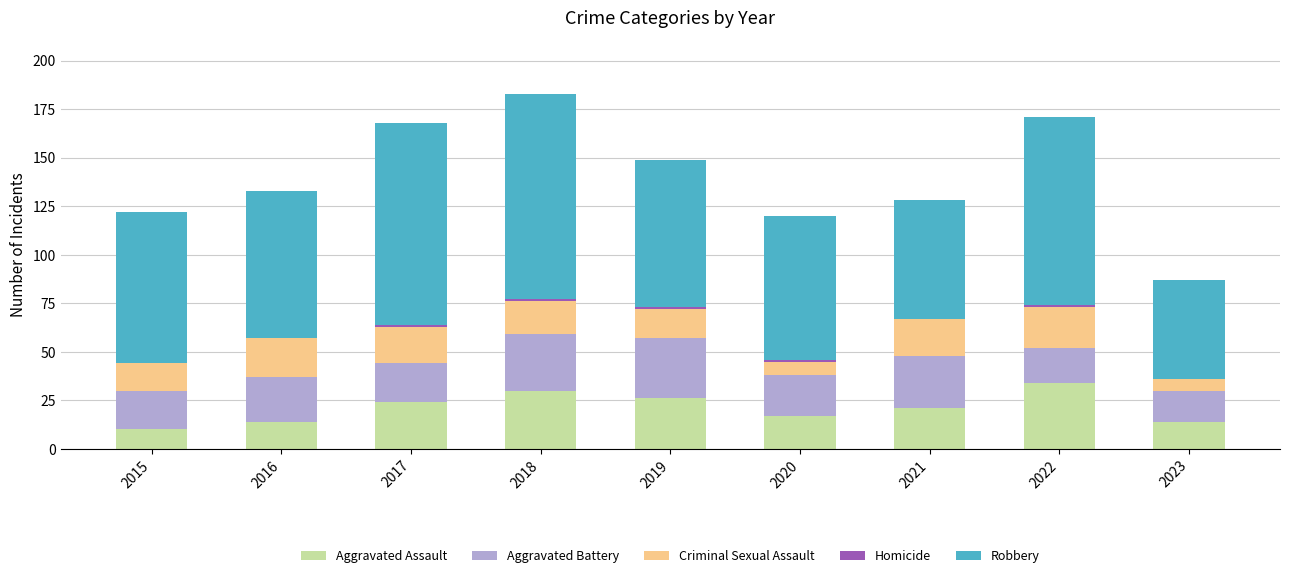

Is it true that Aggravated Assault equals 14 at 2016?

True